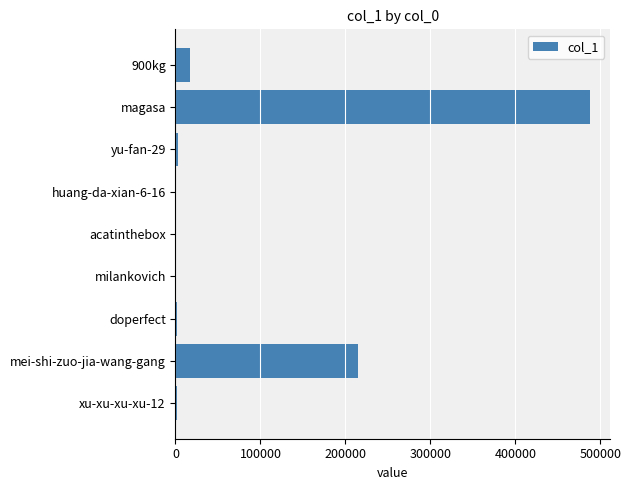

Are the bars horizontal?

Yes